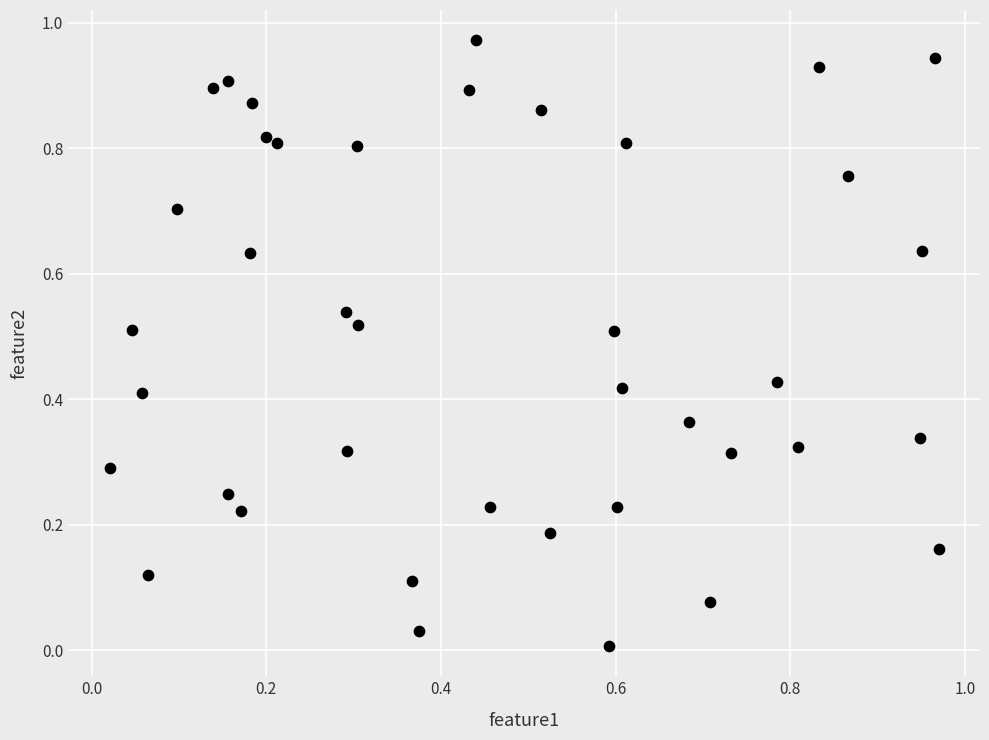

Count the number of points in this scatter plot.

40